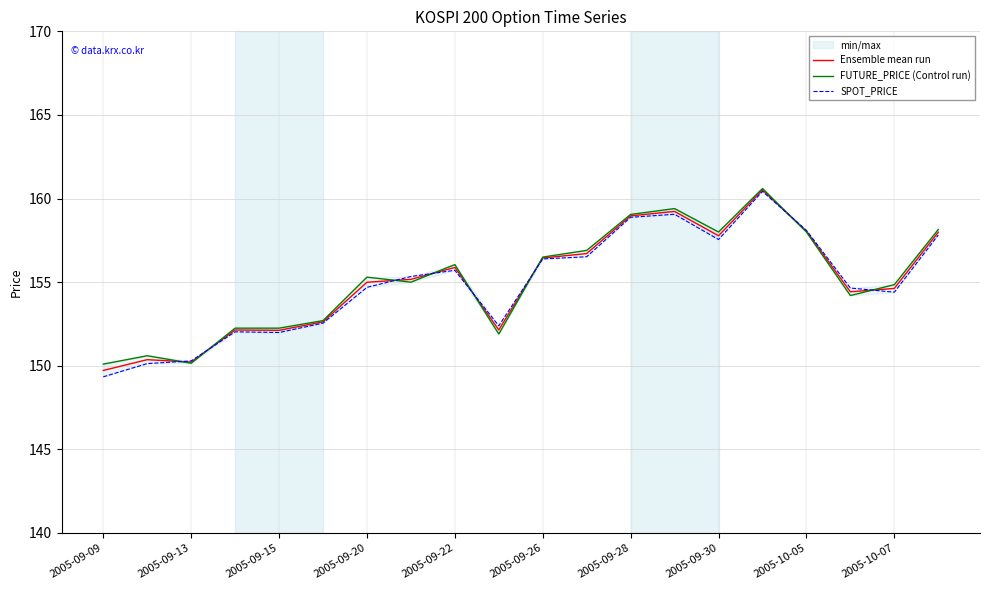

How many lines are shown in the chart?

3